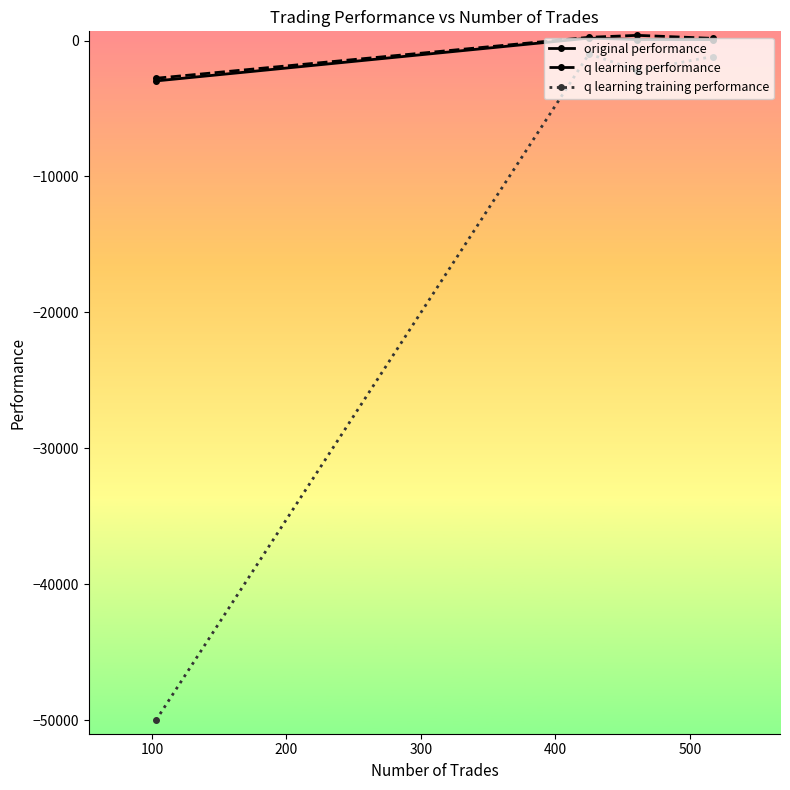

What is the minimum value for original performance?

-2972.6